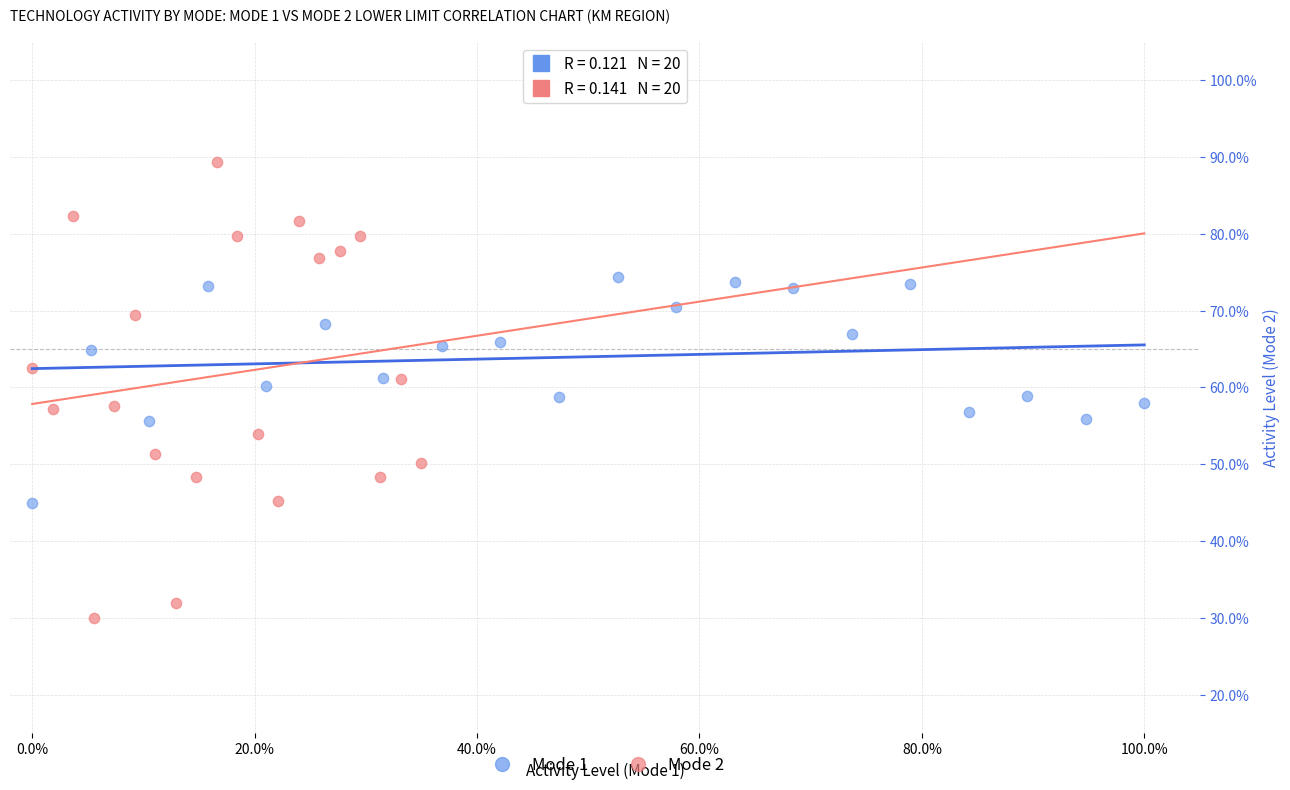

Which series reaches the maximum Y coordinate?

Mode 2